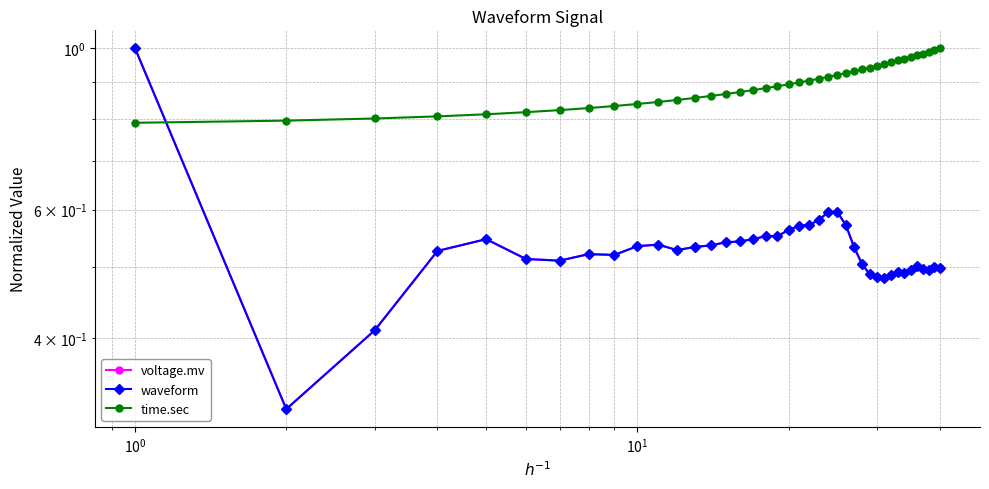

Is it true that time.sec equals 0.5 at 34?

False